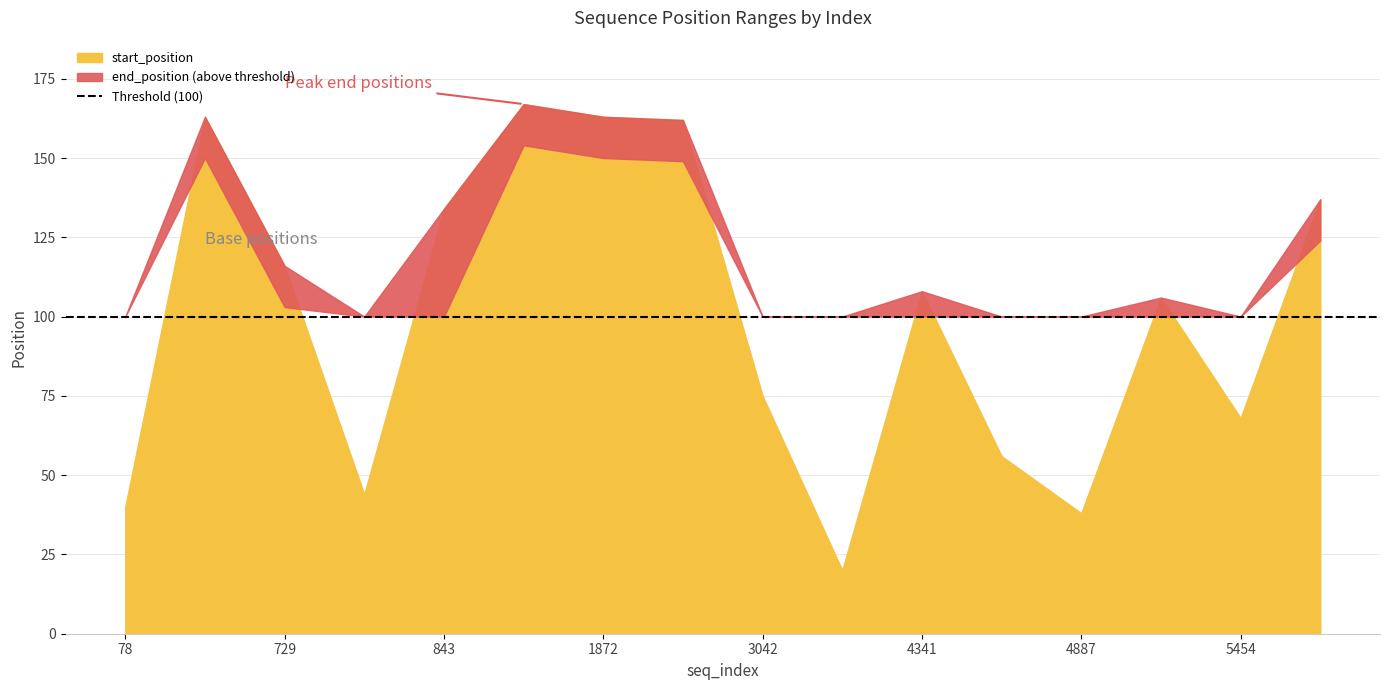

How many data points in end_position are less than 108?

8